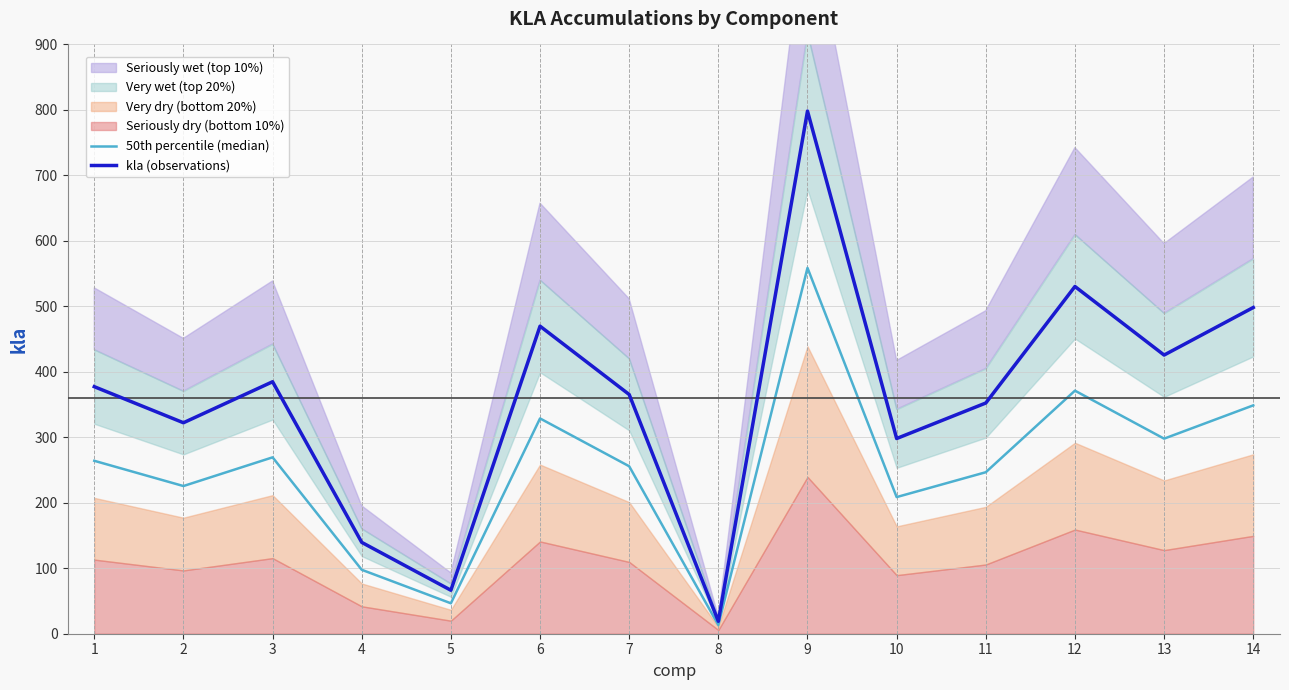

Which series has the widest spread of values?

kla (observations)